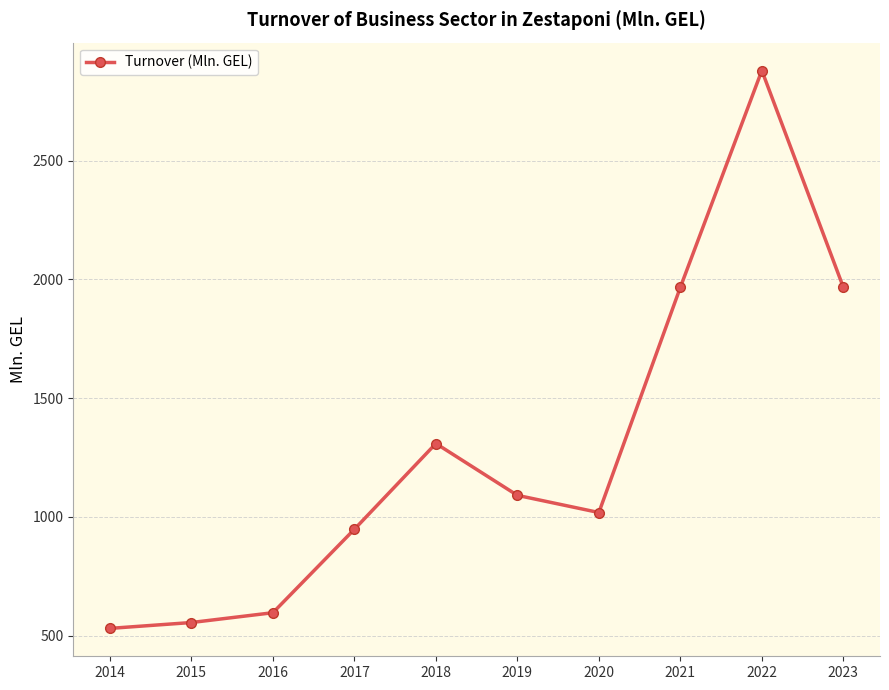

What is the ratio of the value at 2015 to the value at 2023?

0.3